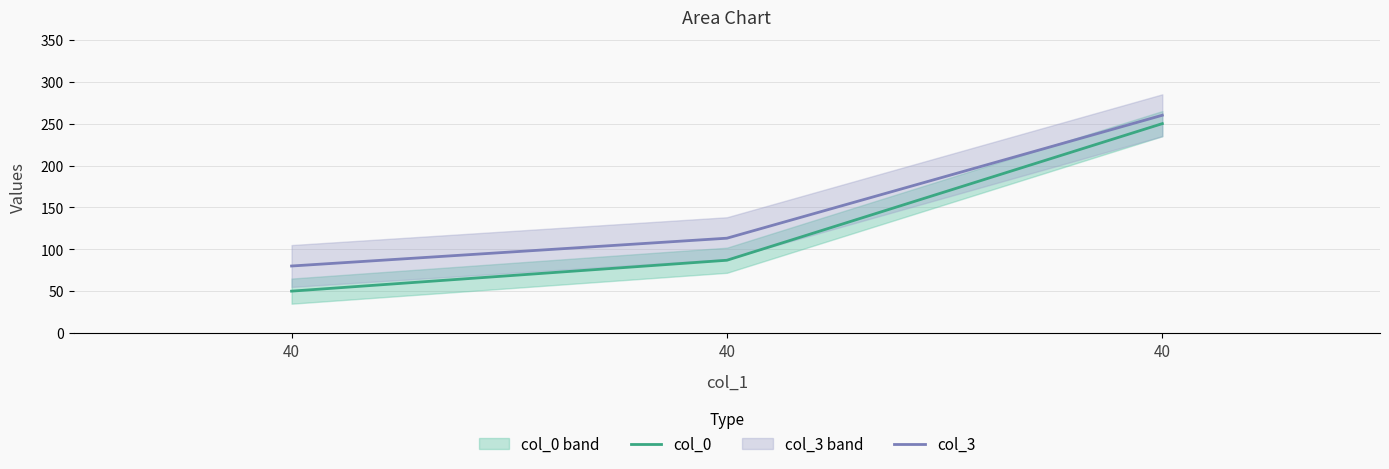

What is the sum of the col_3 values at 40 and 40?

373.2